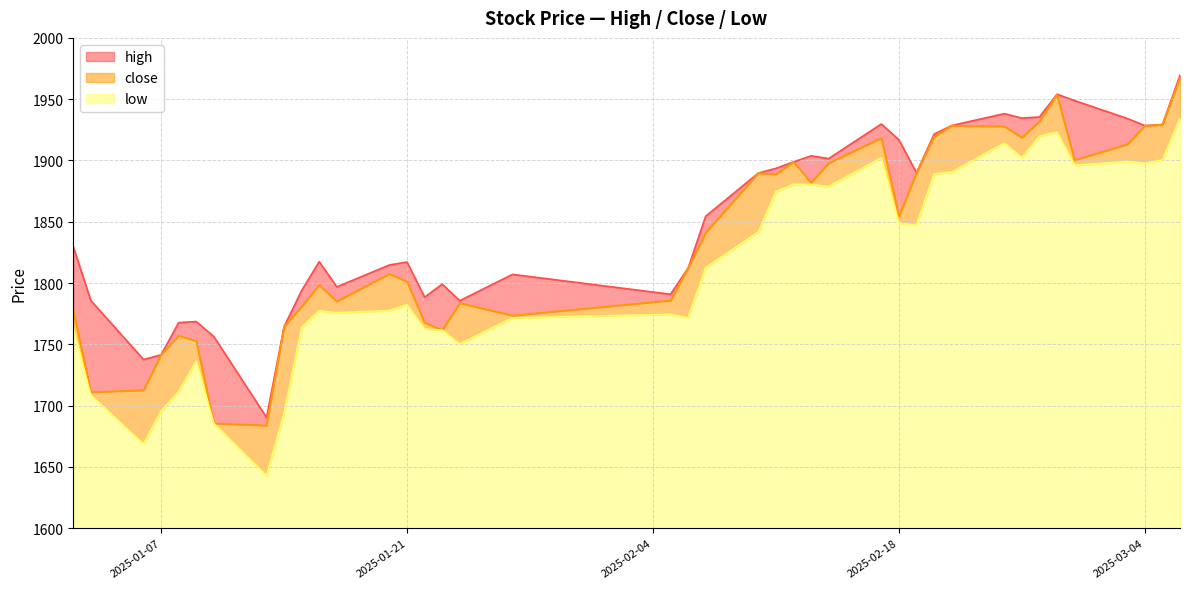

Which has a higher value, 2025-01-21 or 2025-01-10?

2025-01-21